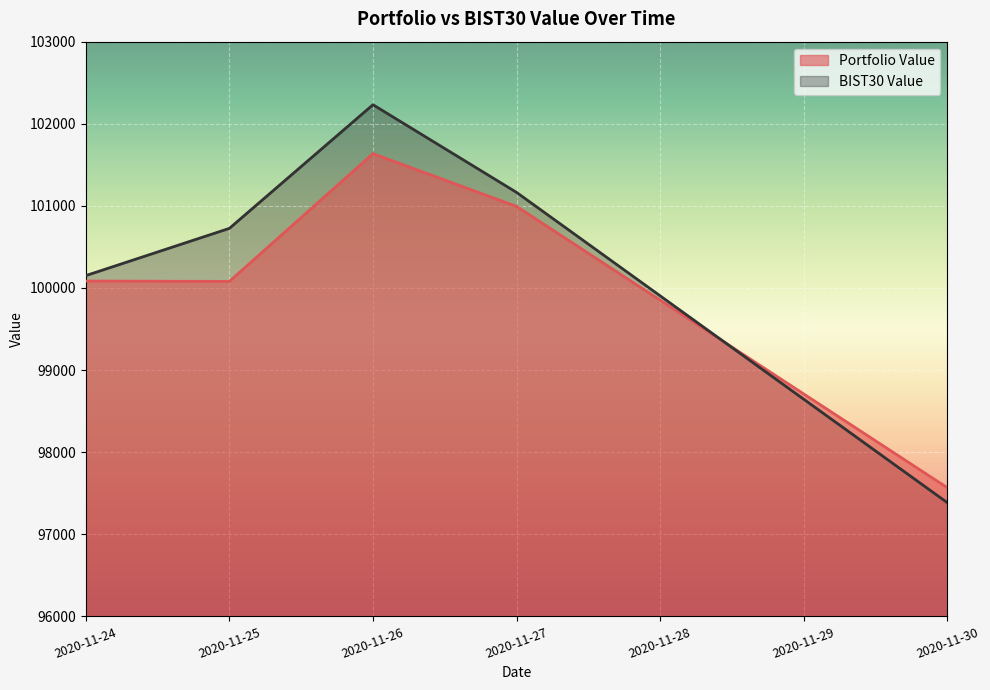

Where do Portfolio Value and BIST30 Value first cross each other?

2020-11-27 and 2020-11-30